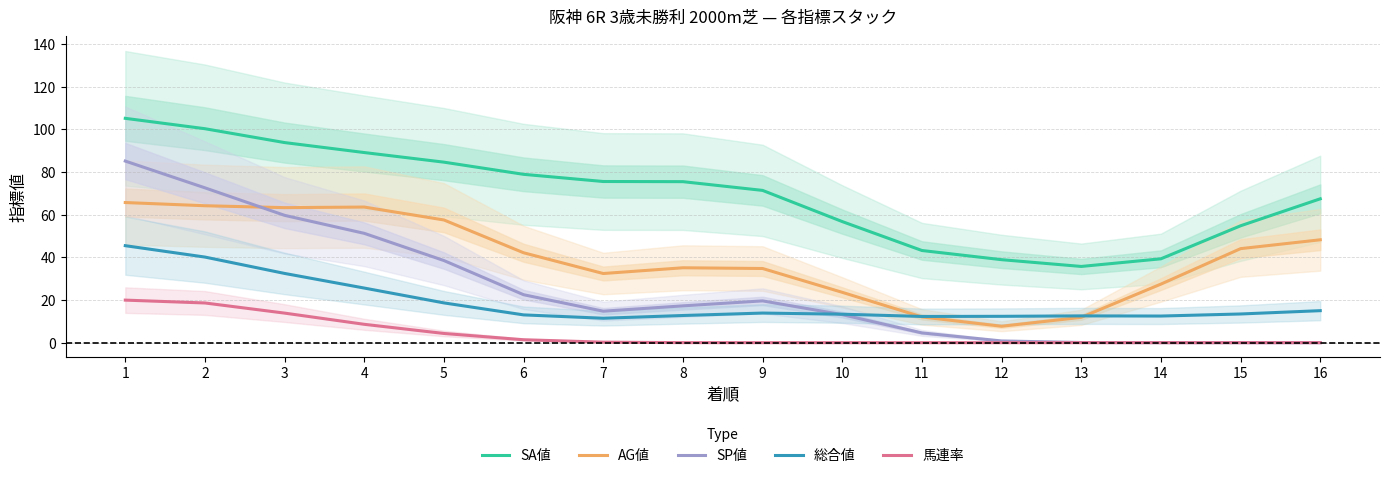

What is the difference between the highest and lowest values at 9?

71.4